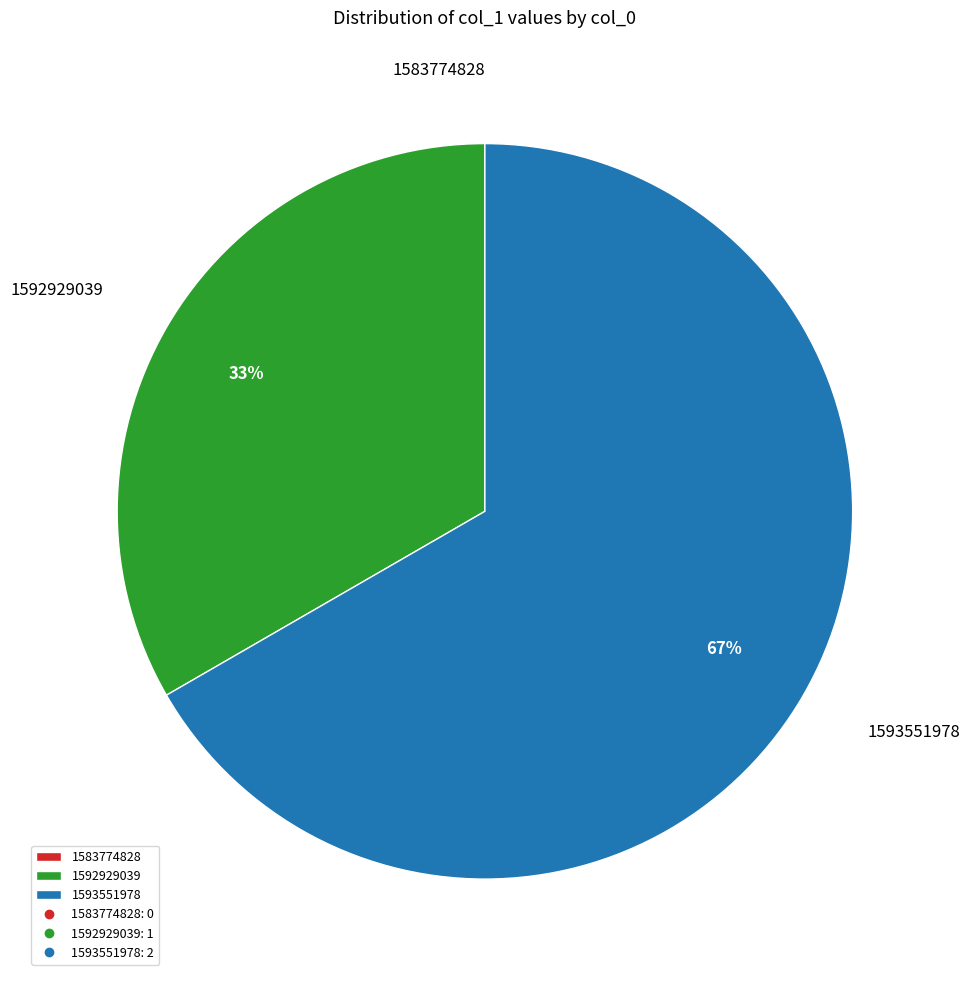

What percentage is the 1593551978 slice, to the nearest percent?

67%